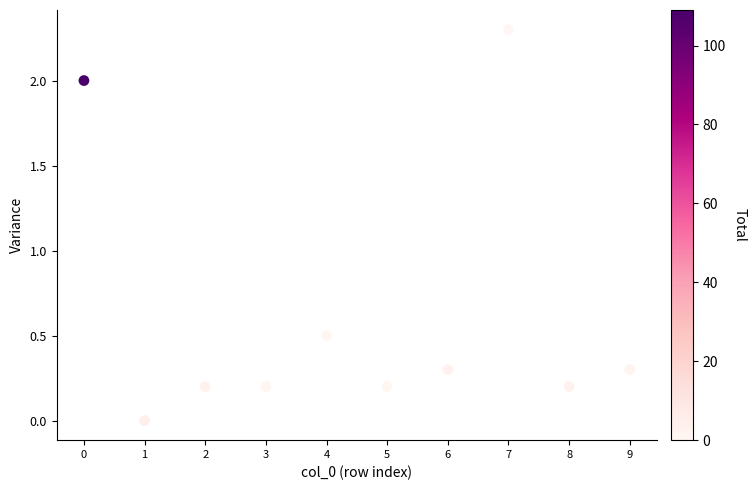

What Y value in the scatter plot is closest to 1?

0.5